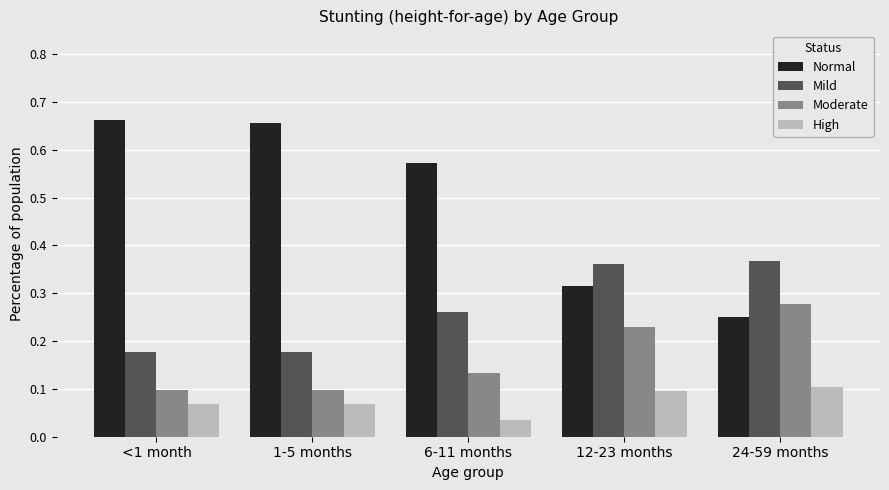

Which series has the widest spread of values?

Normal